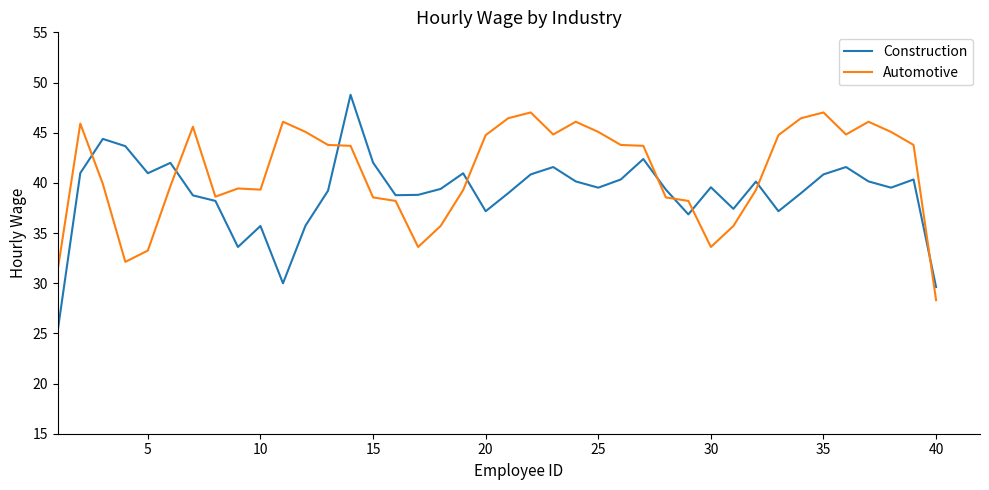

What is the maximum value shown in the chart?

48.8